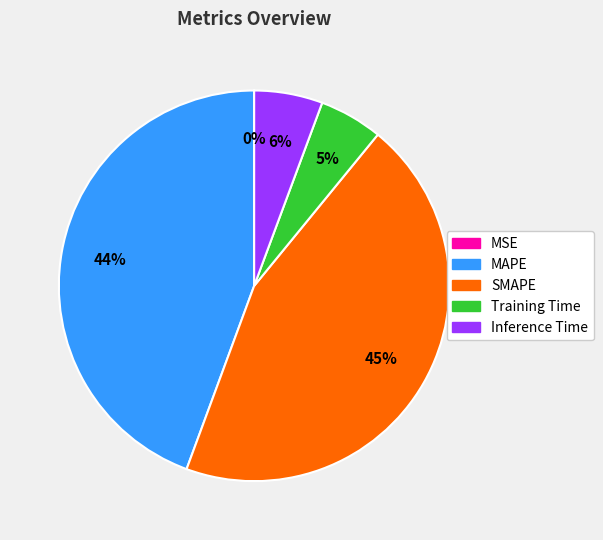

Is there any slice that represents more than half of the pie?

No